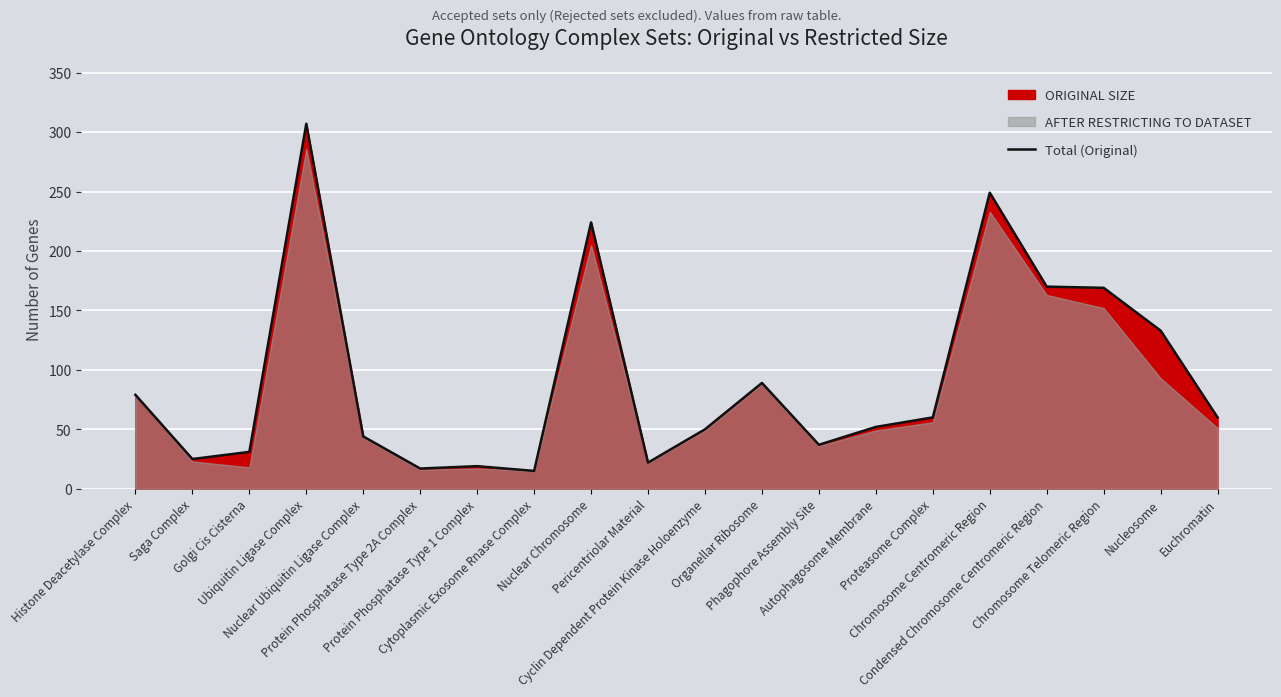

List the labels in order of value, largest first.

Ubiquitin Ligase Complex, Chromosome Centromeric Region, Nuclear Chromosome, Condensed Chromosome Centromeric Region, Chromosome Telomeric Region, Nucleosome, Organellar Ribosome, Histone Deacetylase Complex, Proteasome Complex, Euchromatin, Autophagosome Membrane, Cyclin Dependent Protein Kinase Holoenzyme, Nuclear Ubiquitin Ligase Complex, Phagophore Assembly Site, Golgi Cis Cisterna, Saga Complex, Pericentriolar Material, Protein Phosphatase Type 1 Complex, Protein Phosphatase Type 2A Complex, Cytoplasmic Exosome Rnase Complex